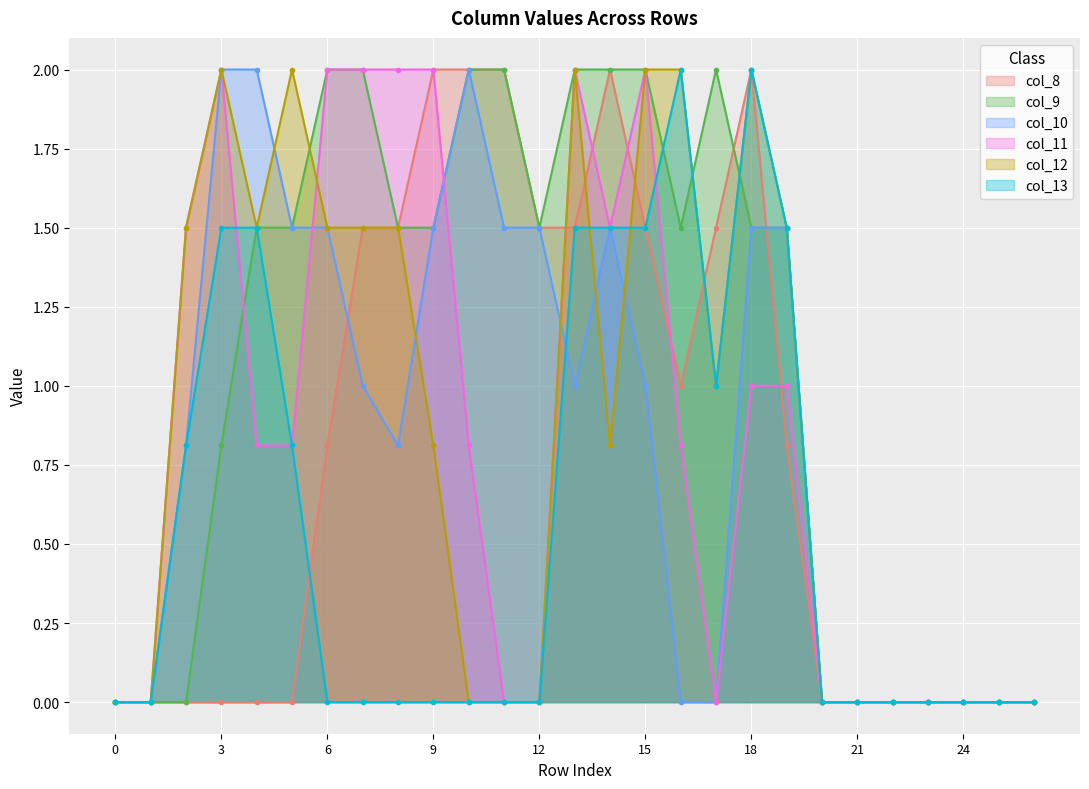

Where is the first local minimum for col_8?

16